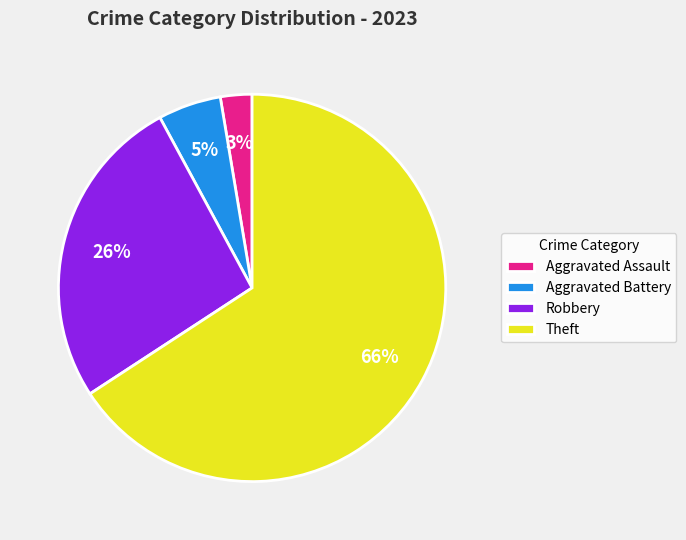

True or false: Aggravated Battery accounts for 5% of the total.

True